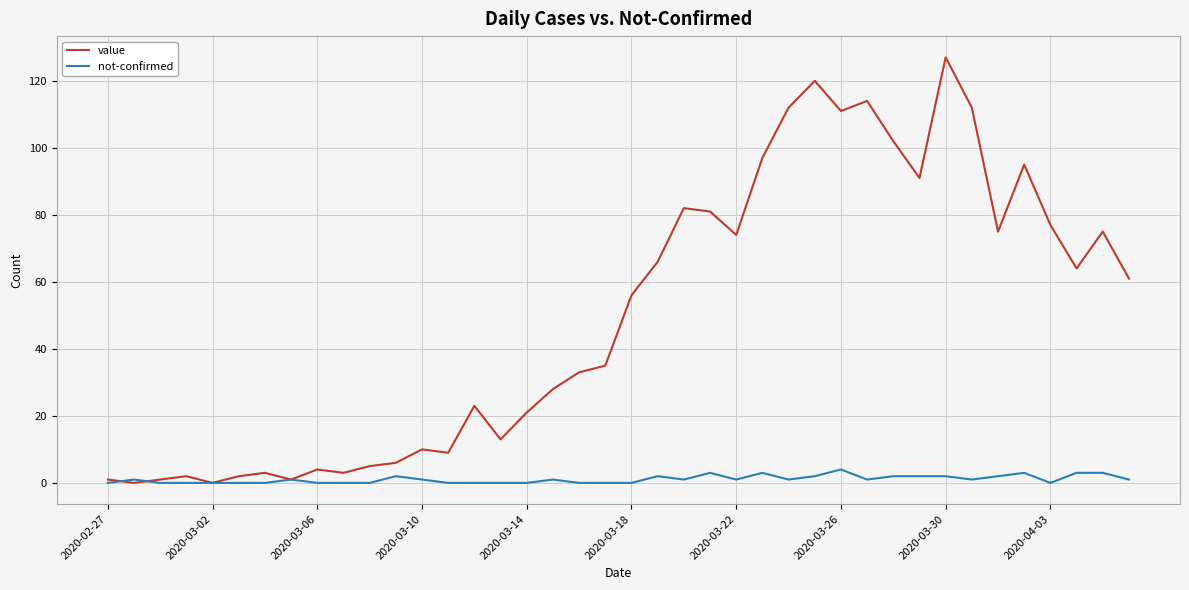

What is the average value of the value series?

50